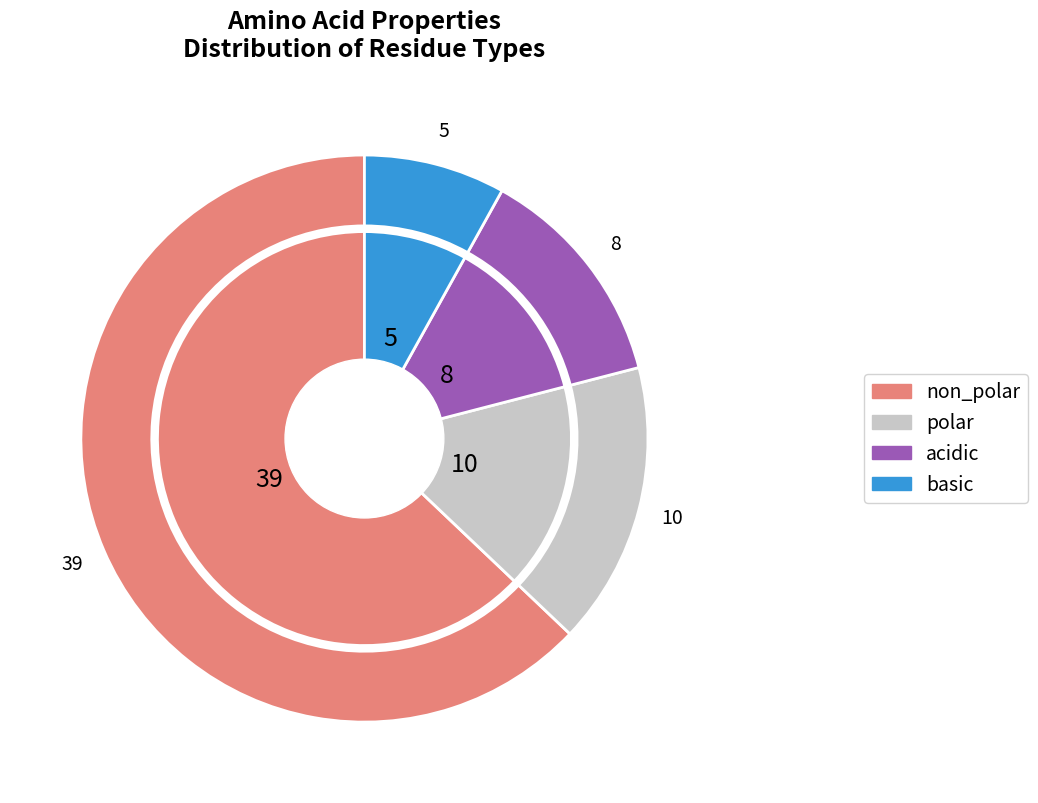

Which category has the smallest portion of the pie?

basic